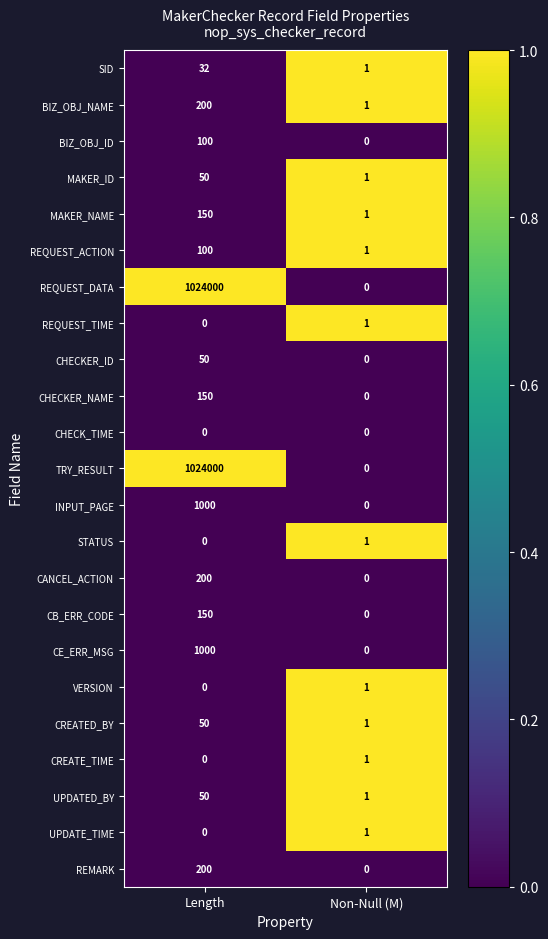

At which category is the sum across all series the highest?

Length